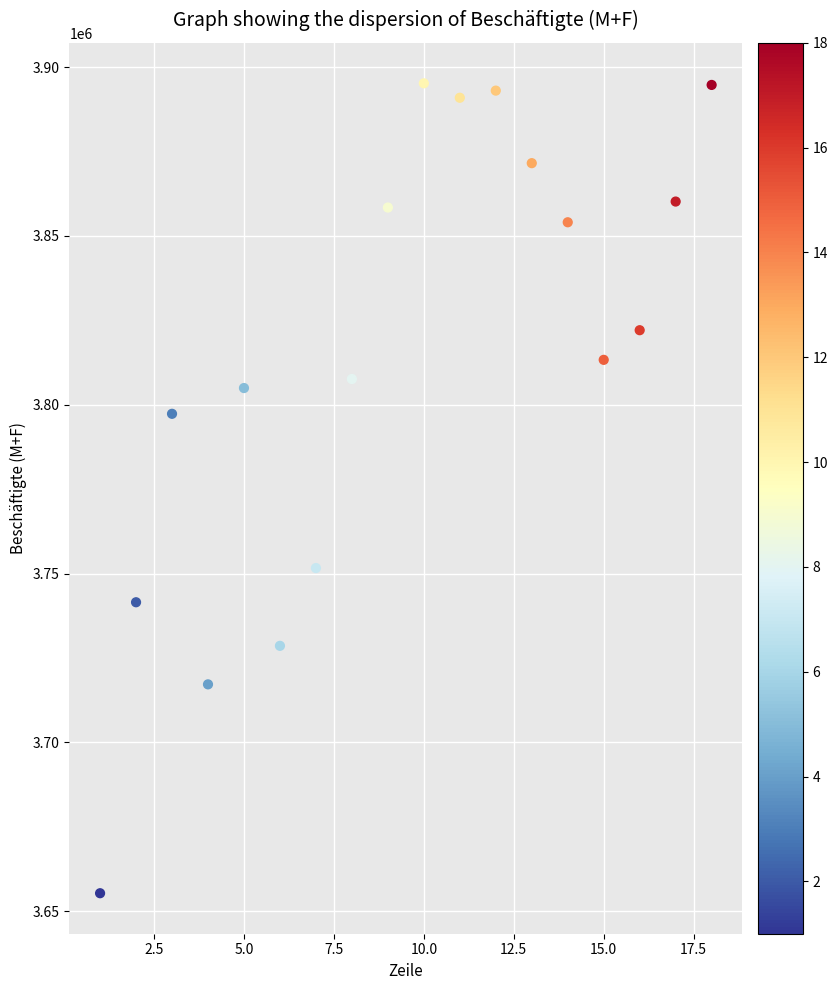

What is the range of X values (max minus min)?

17